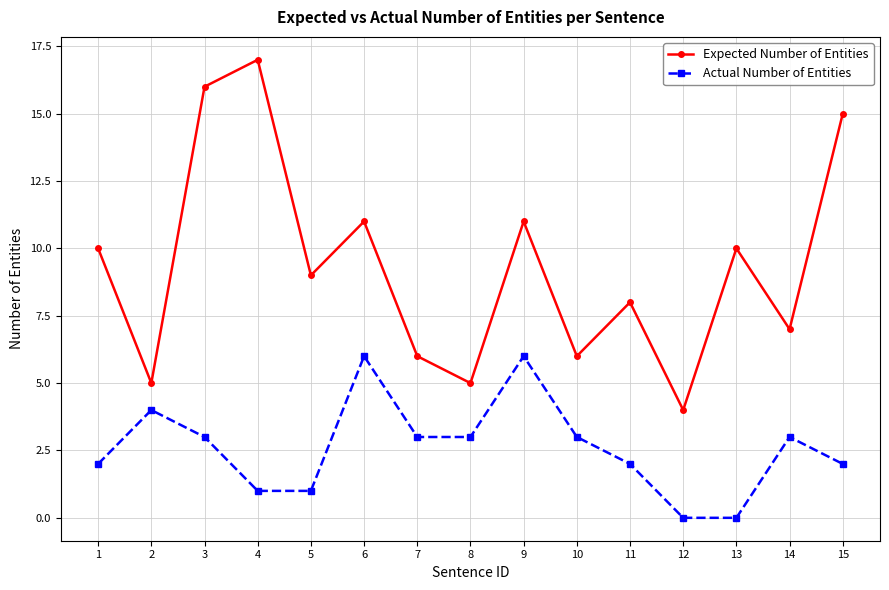

What is the average value of the Actual Number of Entities series?

3